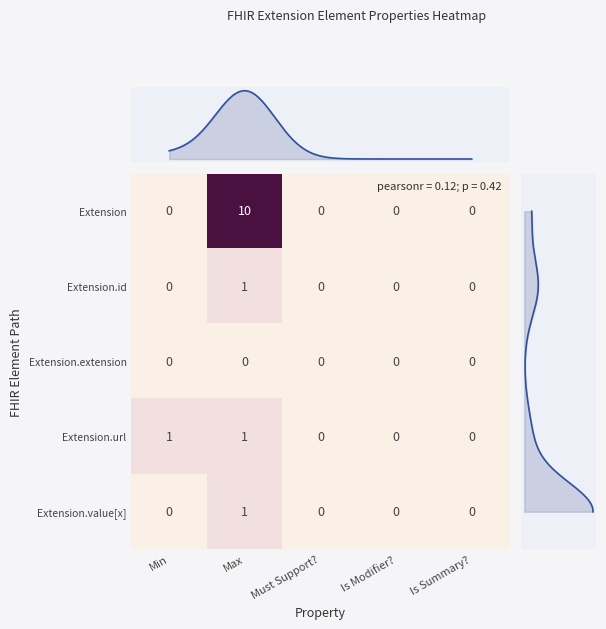

At how many categories does at least one series exceed 2?

1